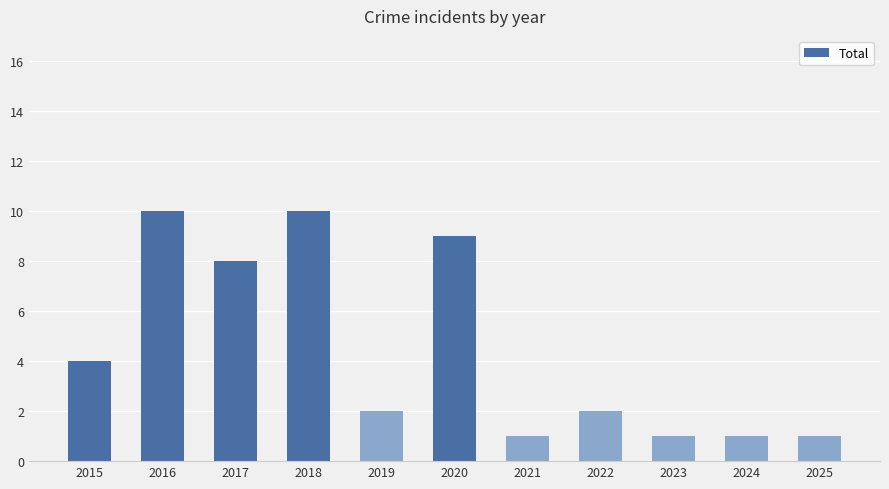

Does the chart contain any negative values?

No